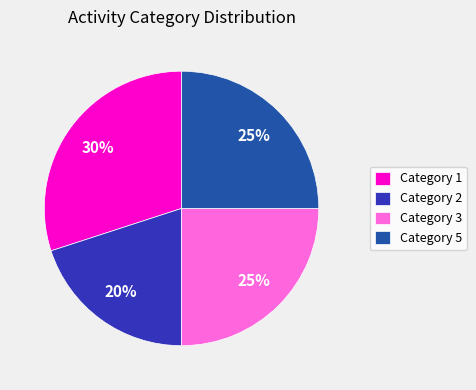

What is the smallest slice in the pie chart?

Category 2